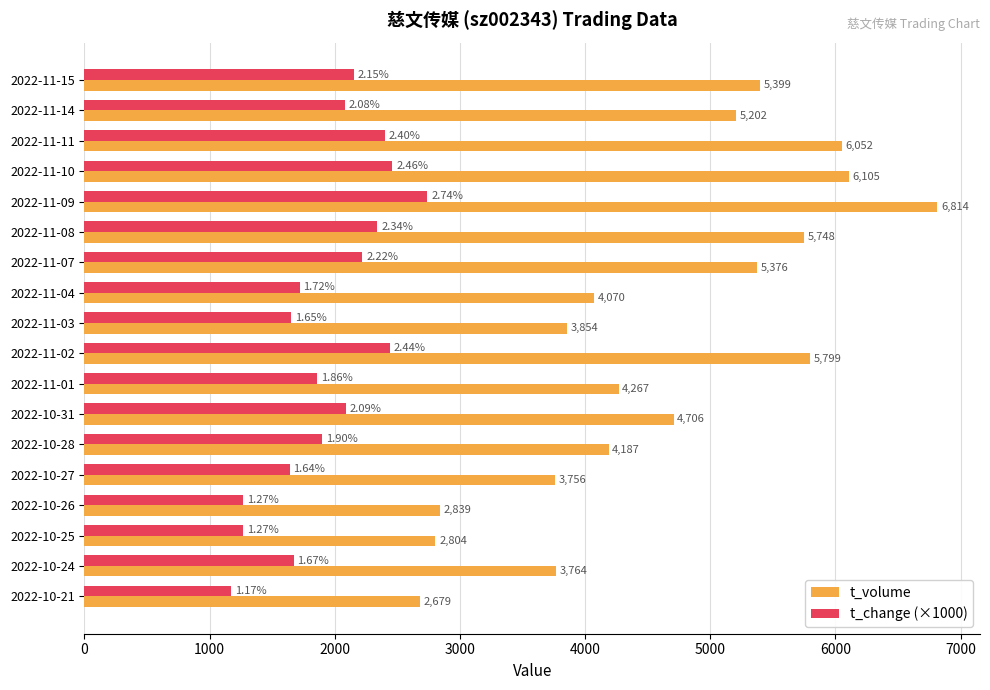

What are all the series names shown in the legend?

t_volume, t_change (×1000)